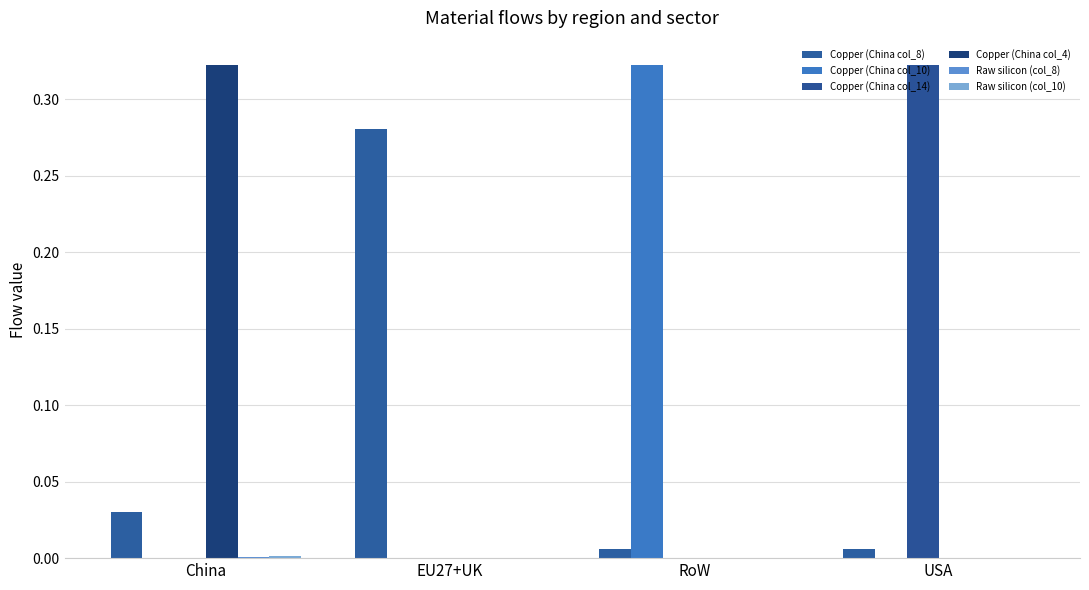

Which series changed the most between China and EU27+UK?

Copper (China col_4)